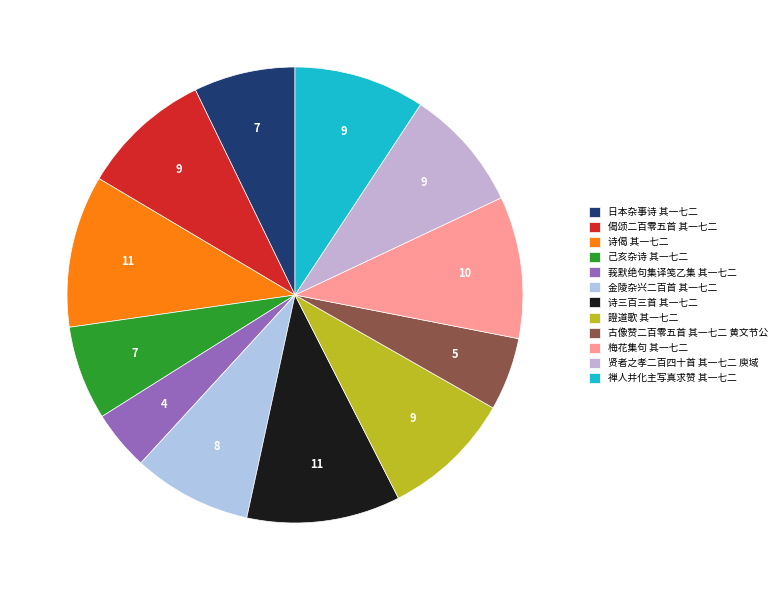

What portion of the pie excludes 日本杂事诗 其一七二?

92.8%